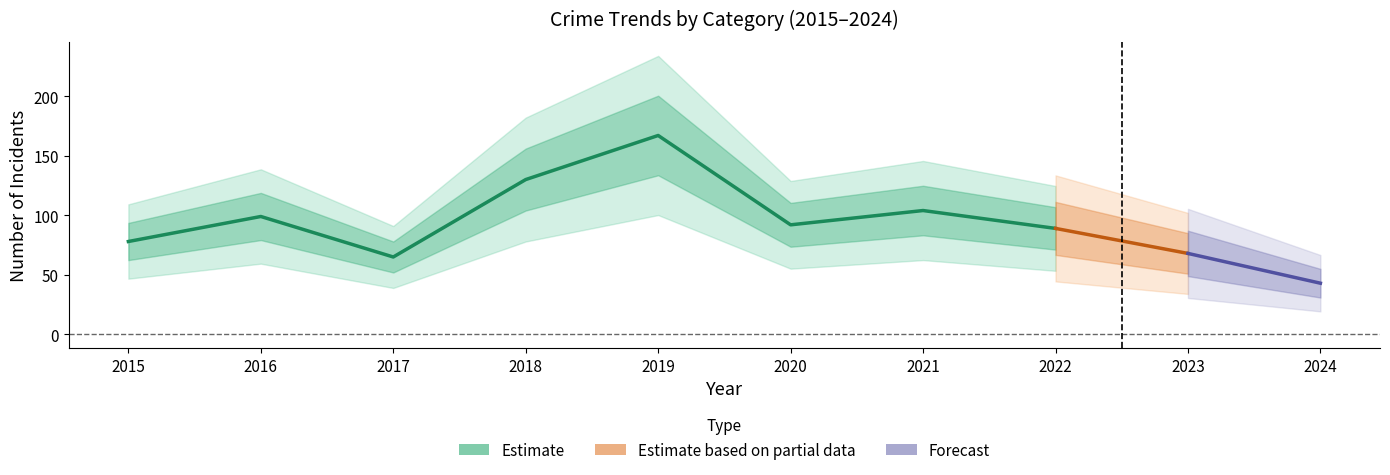

At which category is the sum across all series the highest?

2019